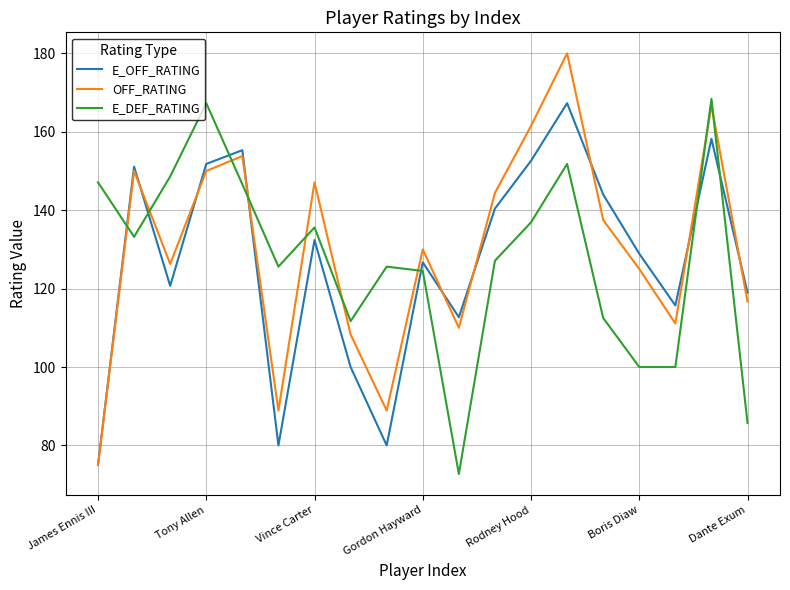

What is the difference between the maximum and minimum values in the OFF_RATING series?

105.0